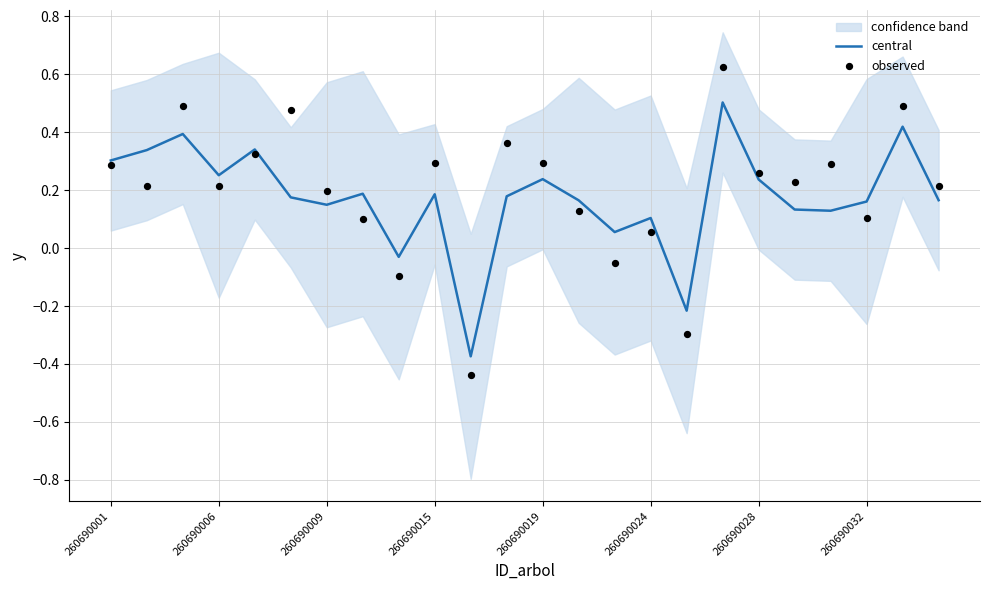

Which series has the widest spread of Y values?

observed